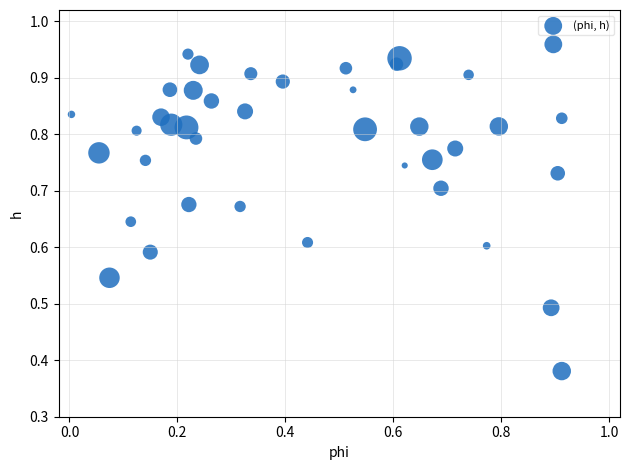

Count the number of points in this scatter plot.

40